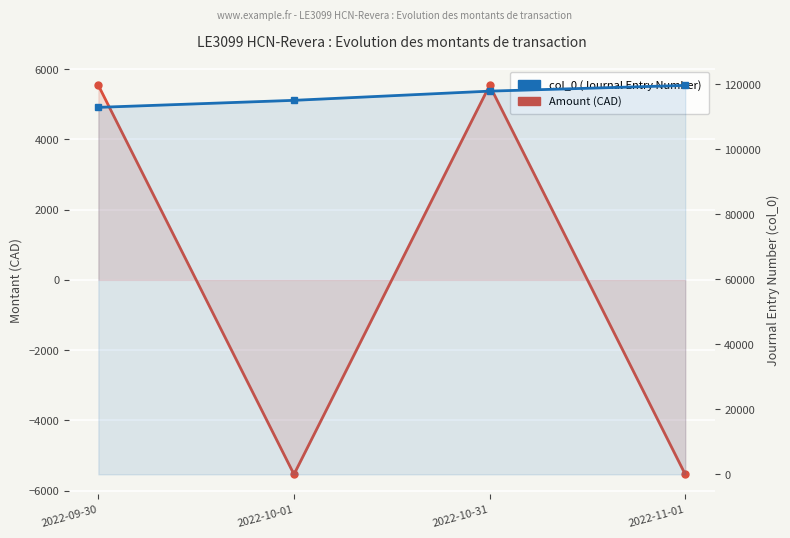

How many lines are shown in the chart?

2